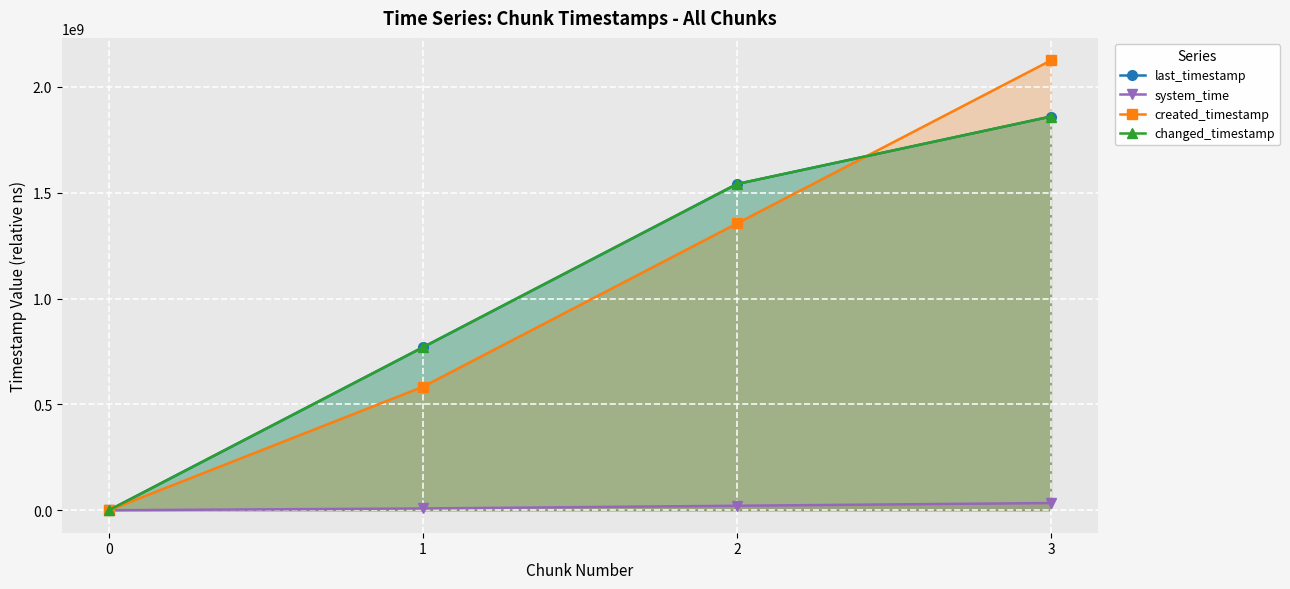

How many data points in last_timestamp are less than 1541127599?

2